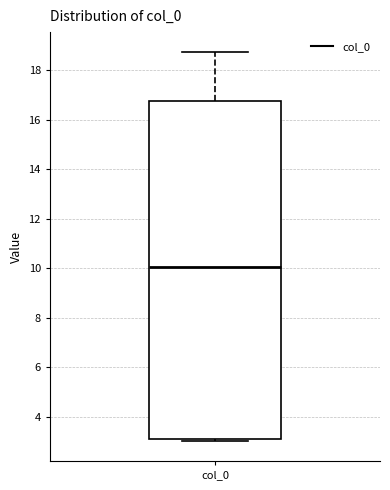

Where is the lower edge of the box for col_0 on the y-axis? The values are not printed on the chart, so give them approximately, as read against the axis.

3.2